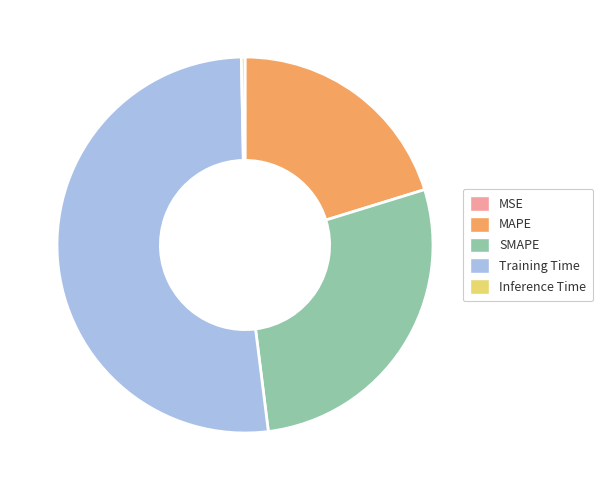

What is the largest slice in the pie chart?

Training Time